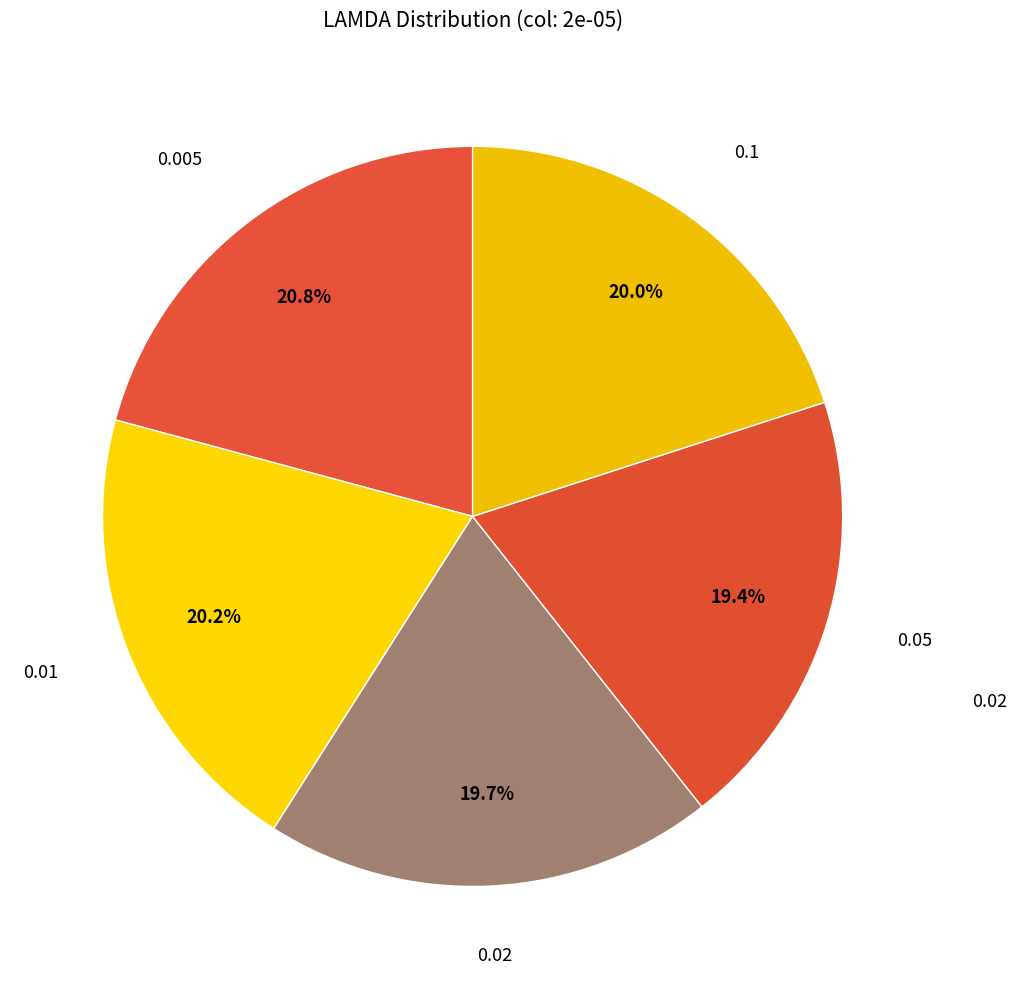

To the nearest percent, what is the average slice percentage?

20%